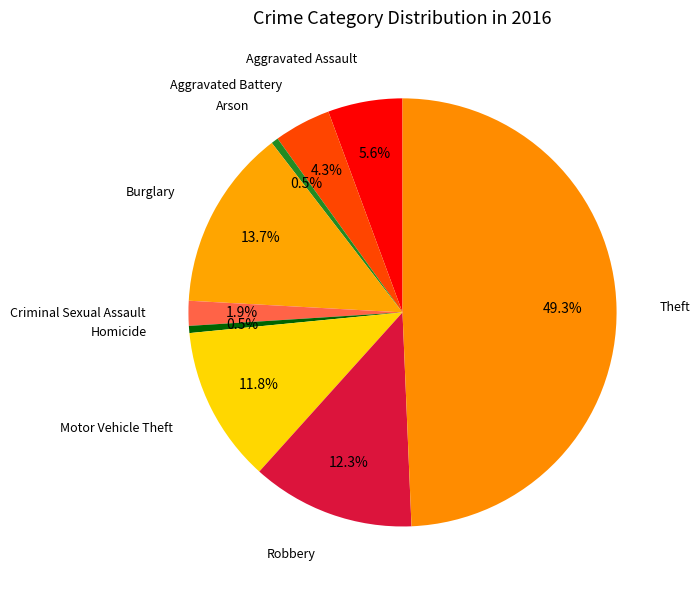

Between Burglary and Theft, which is larger?

Theft